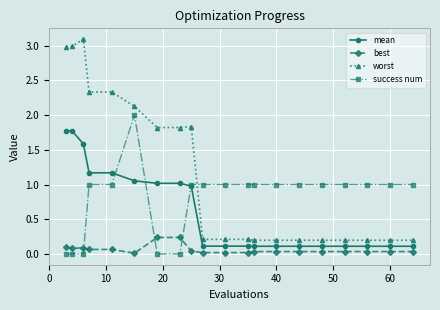

What is the maximum value shown in the chart?

3.1